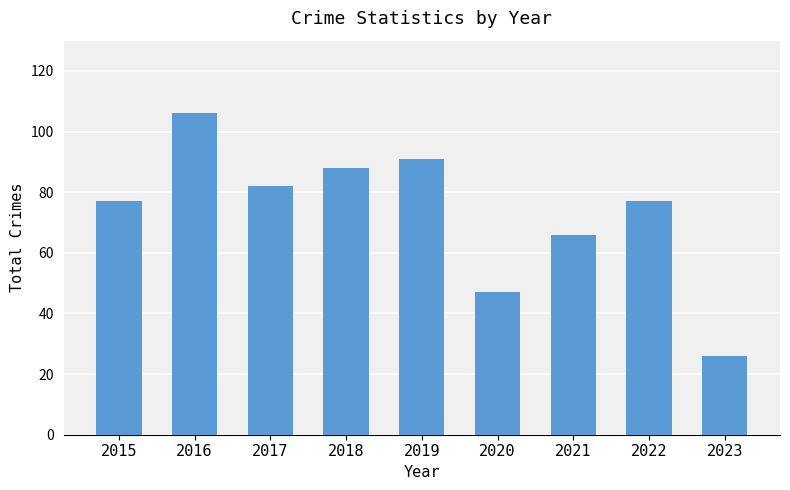

At which category does the chart reach its minimum across all series?

2023